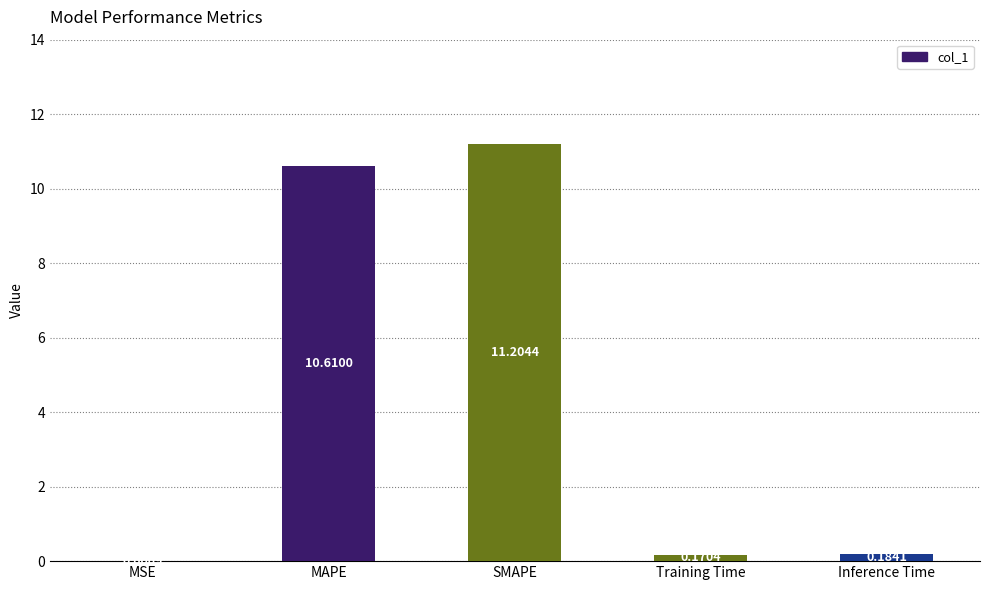

Which has a higher value, SMAPE or MSE?

SMAPE